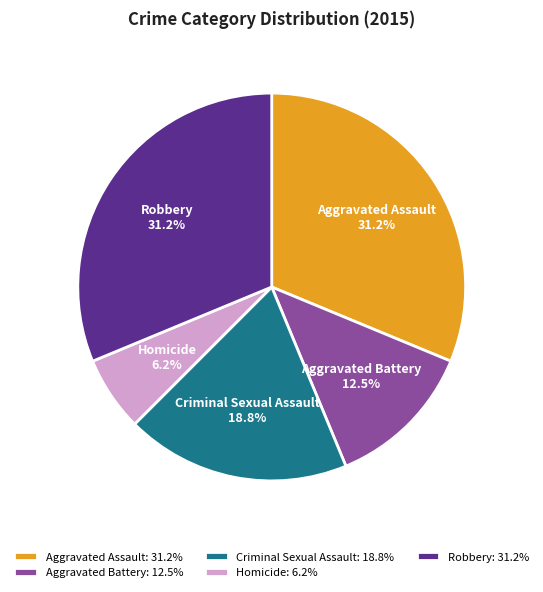

Count the number of slices in the pie.

5